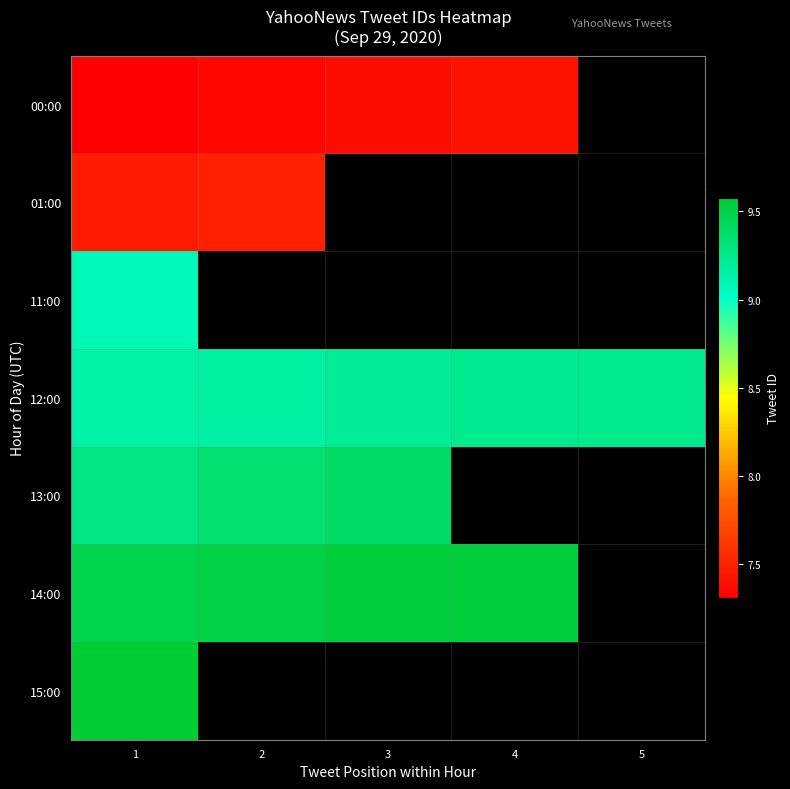

What is the total value across all series at 1?

9176132256947847168.0